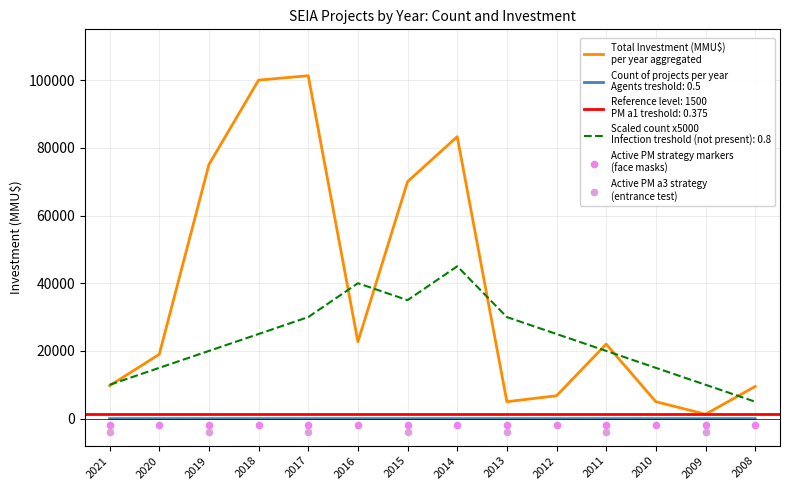

Which series contains the highest Y value?

Investment (MMU$)